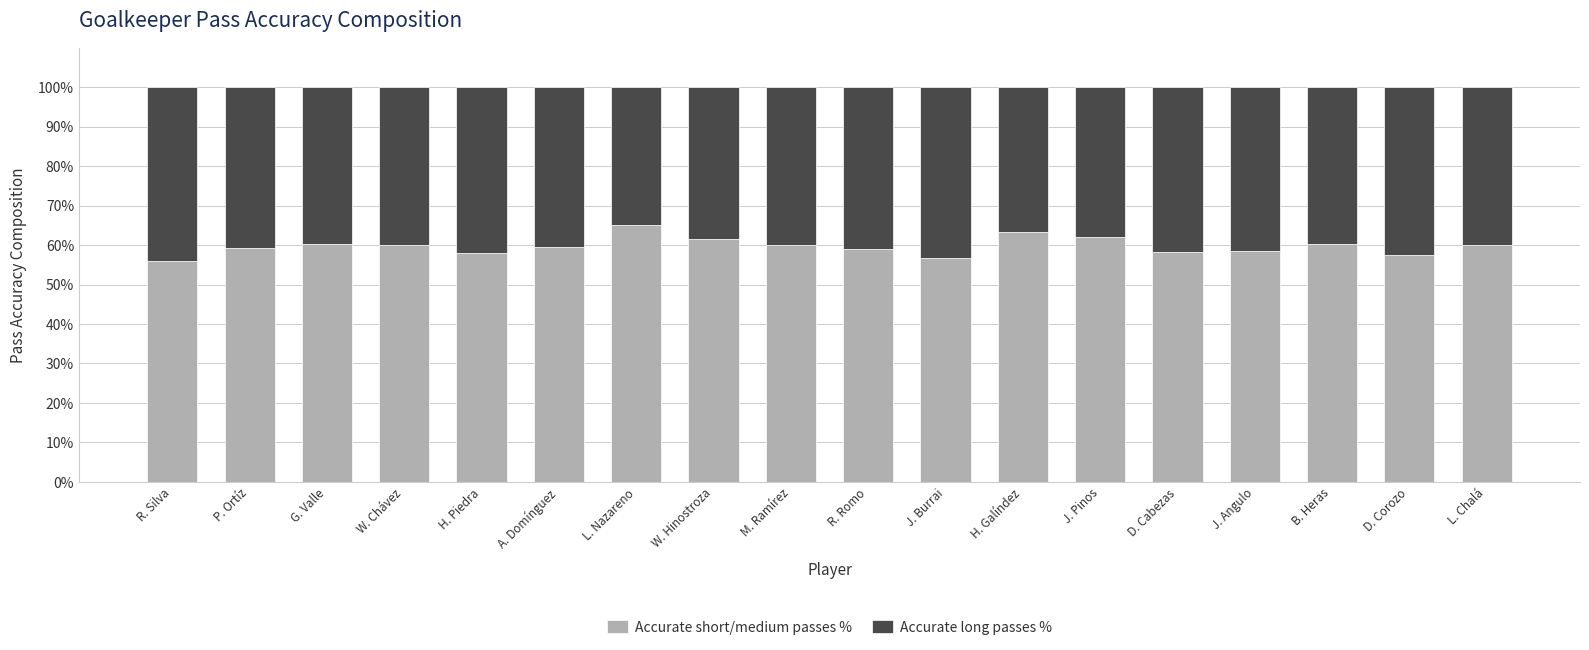

What is the total value across all series at J. Burrai?

100.0